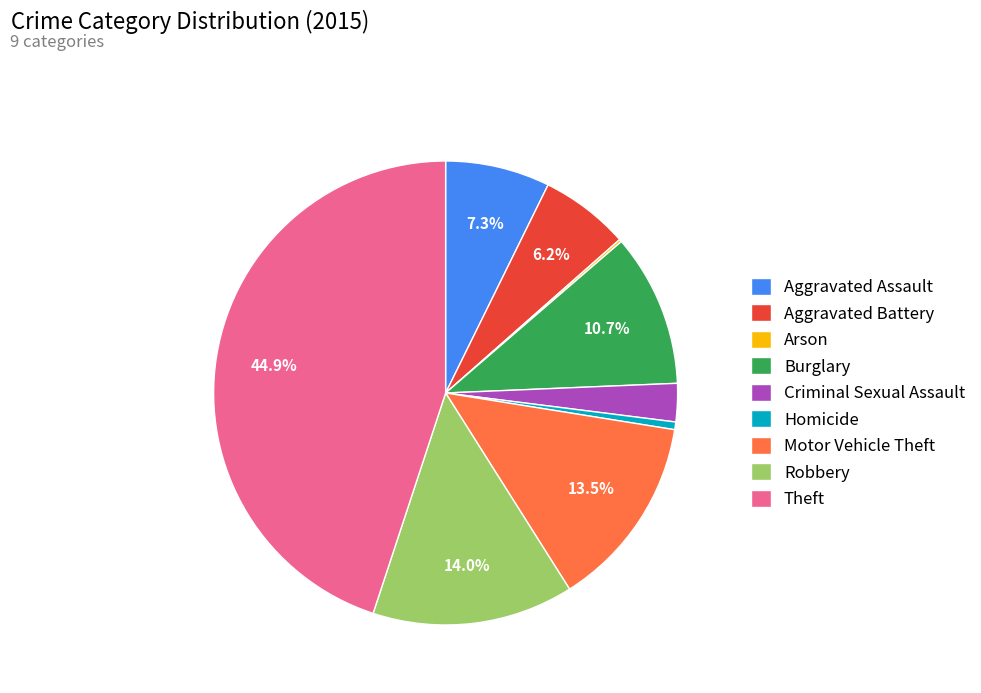

True or false: Burglary accounts for 25% of the total.

False